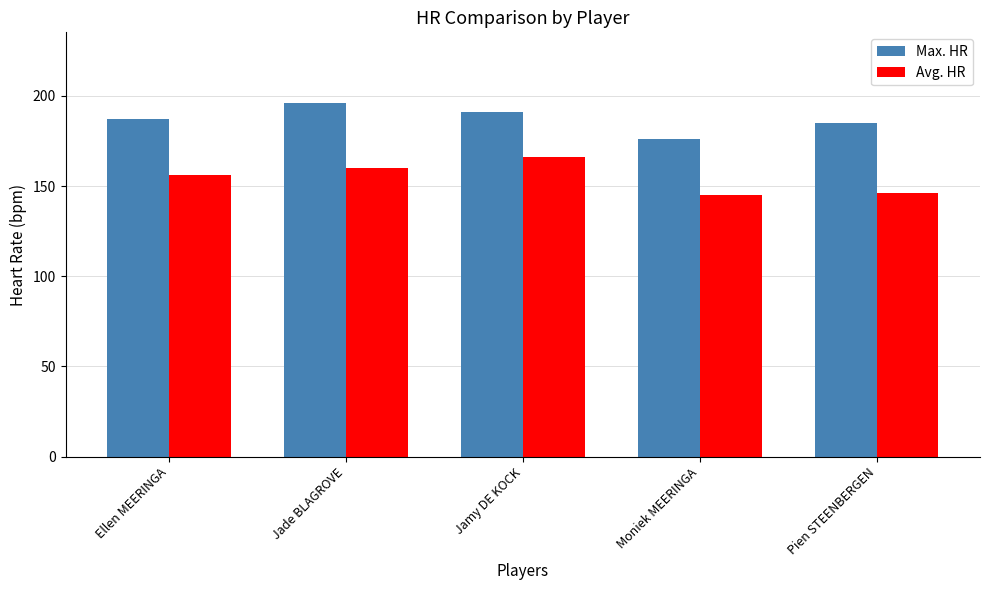

Is the value of Max. HR at Moniek MEERINGA greater than the value of Avg. HR at Jade BLAGROVE?

Yes